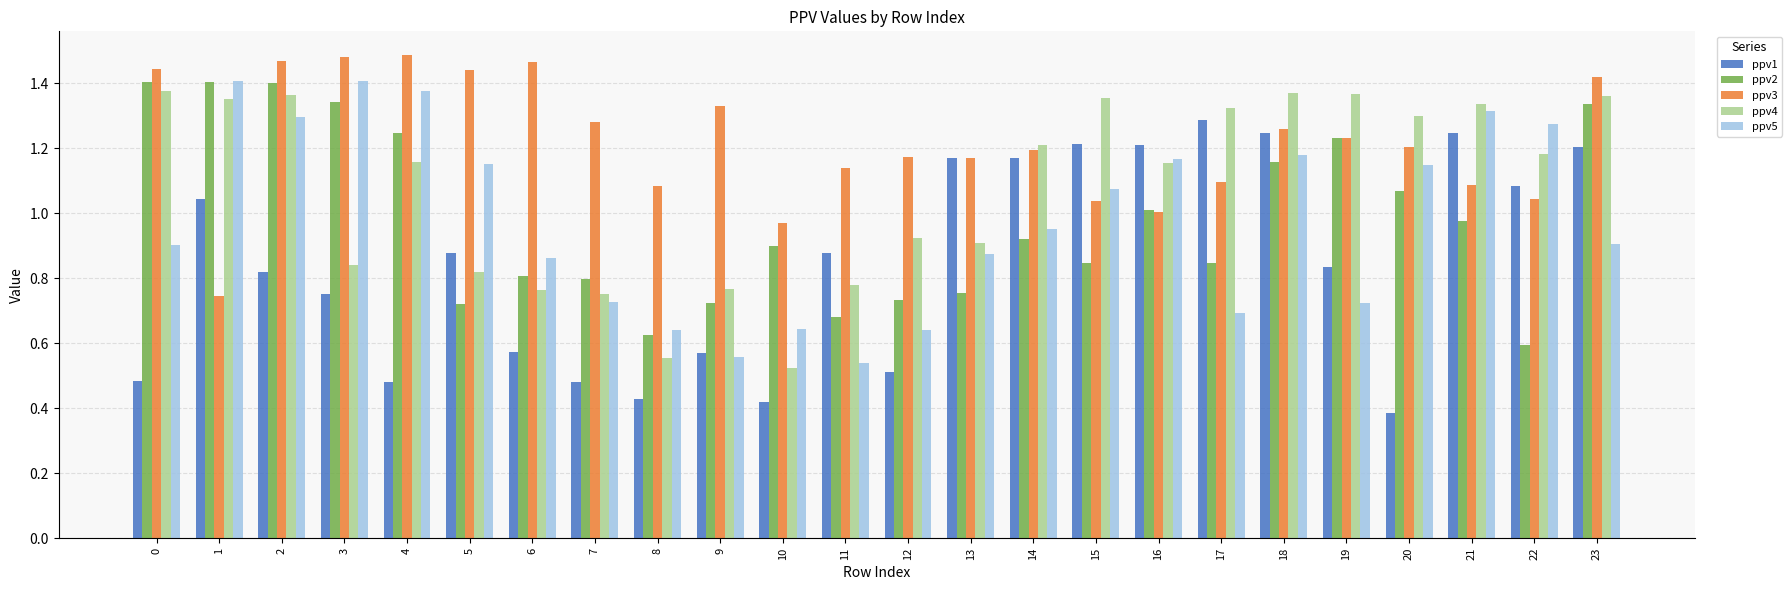

The value of ppv1 at 6 is 0.9. True or false?

False